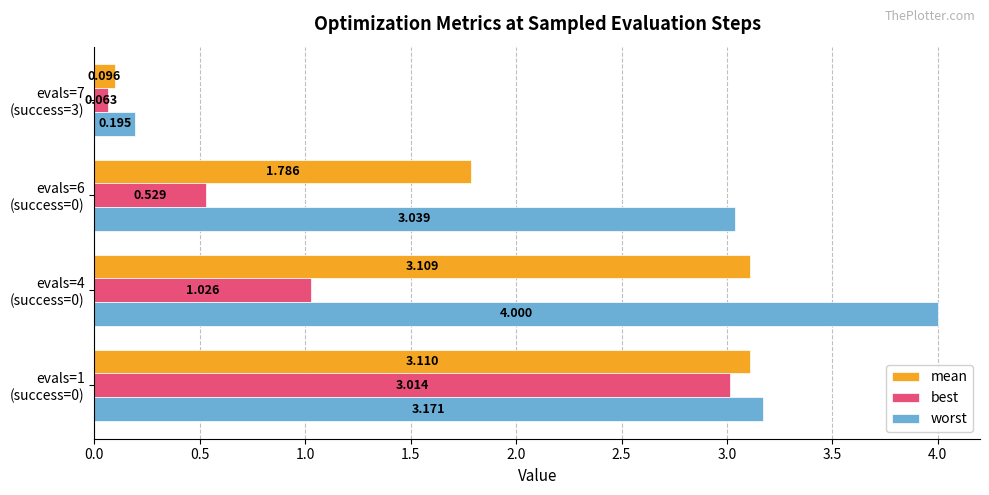

Which series has the largest range (max minus min)?

worst